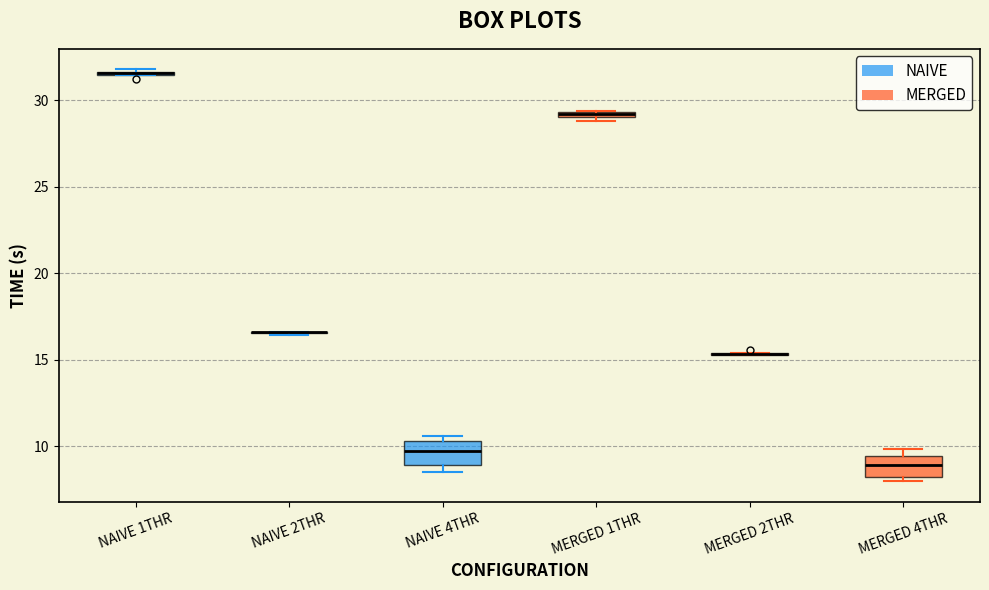

Where does the median line of the box for NAIVE 4THR sit on the y-axis? The values are not printed on the chart, so give them approximately, as read against the axis.

9.5